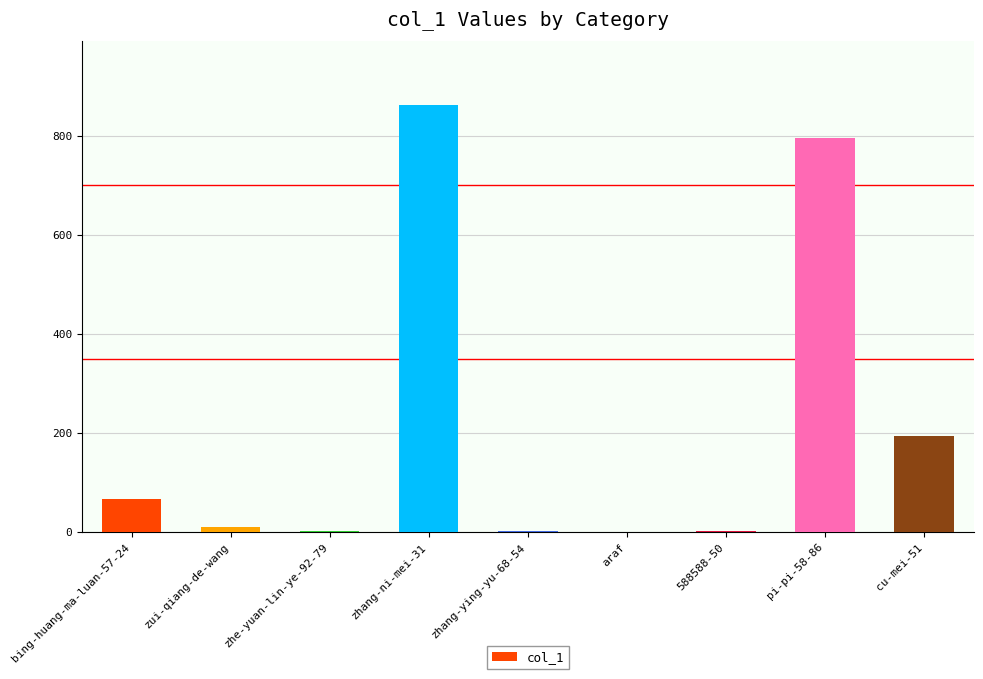

What is the sum of all values?

1929